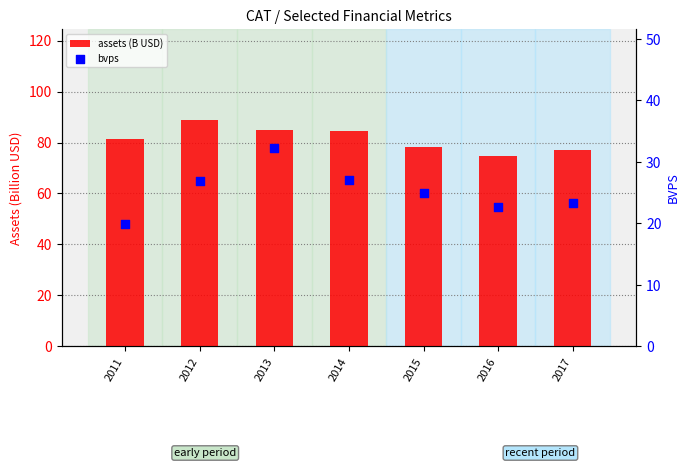

At how many categories does at least one series exceed 77?

5